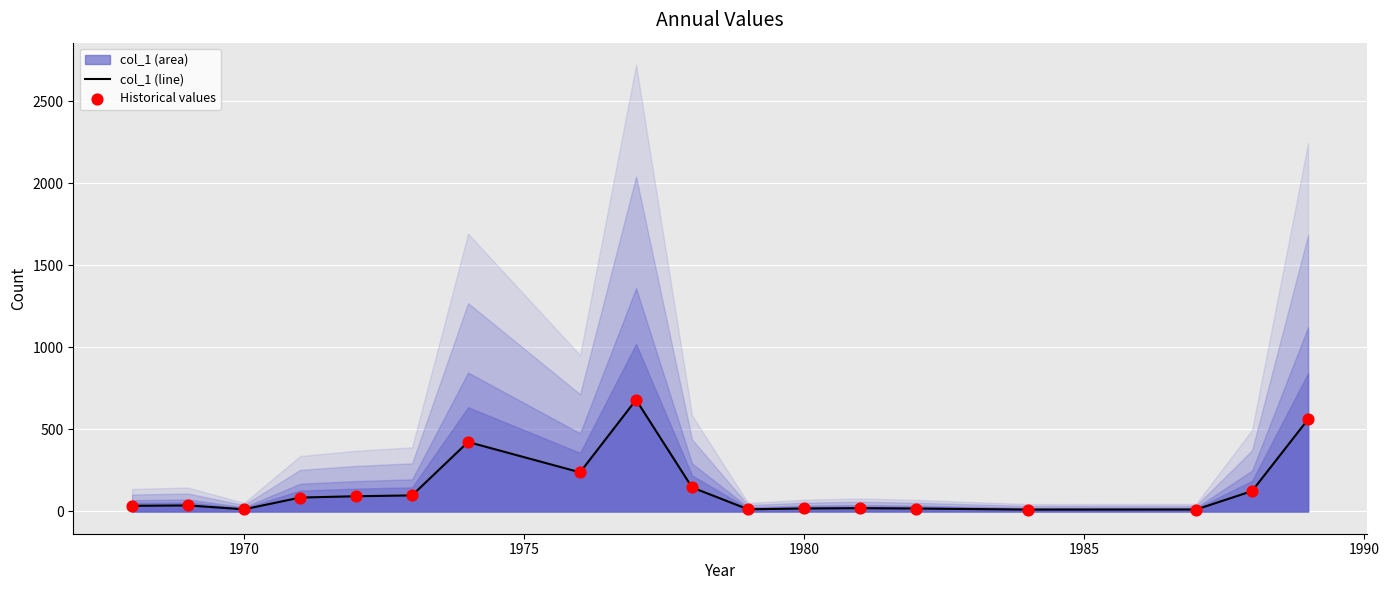

Which series contains the lowest Y value?

col_1 (line)